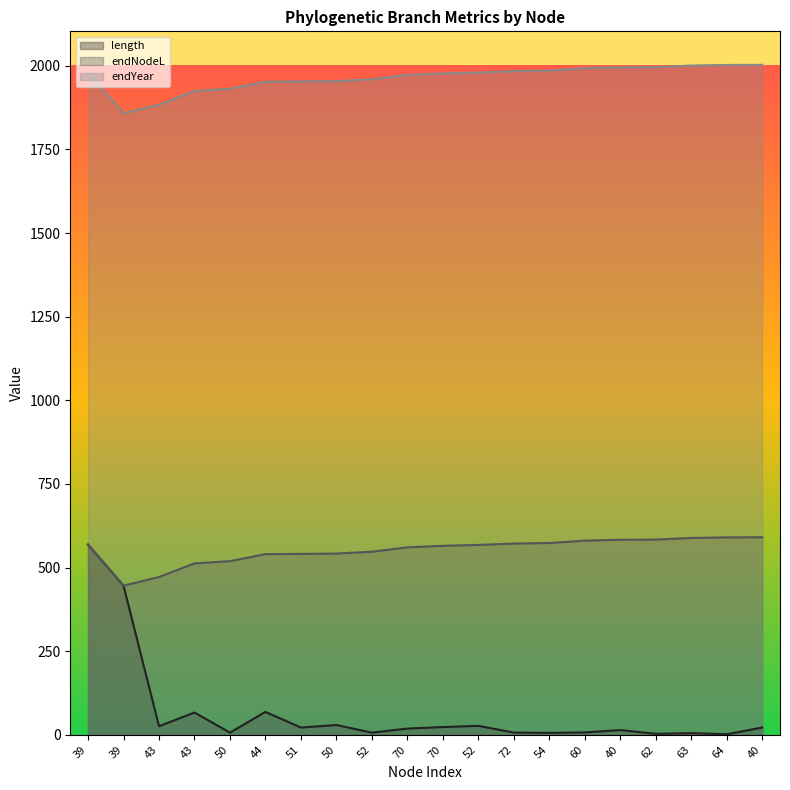

True or false: endNodeL and endYear intersect in this chart.

False